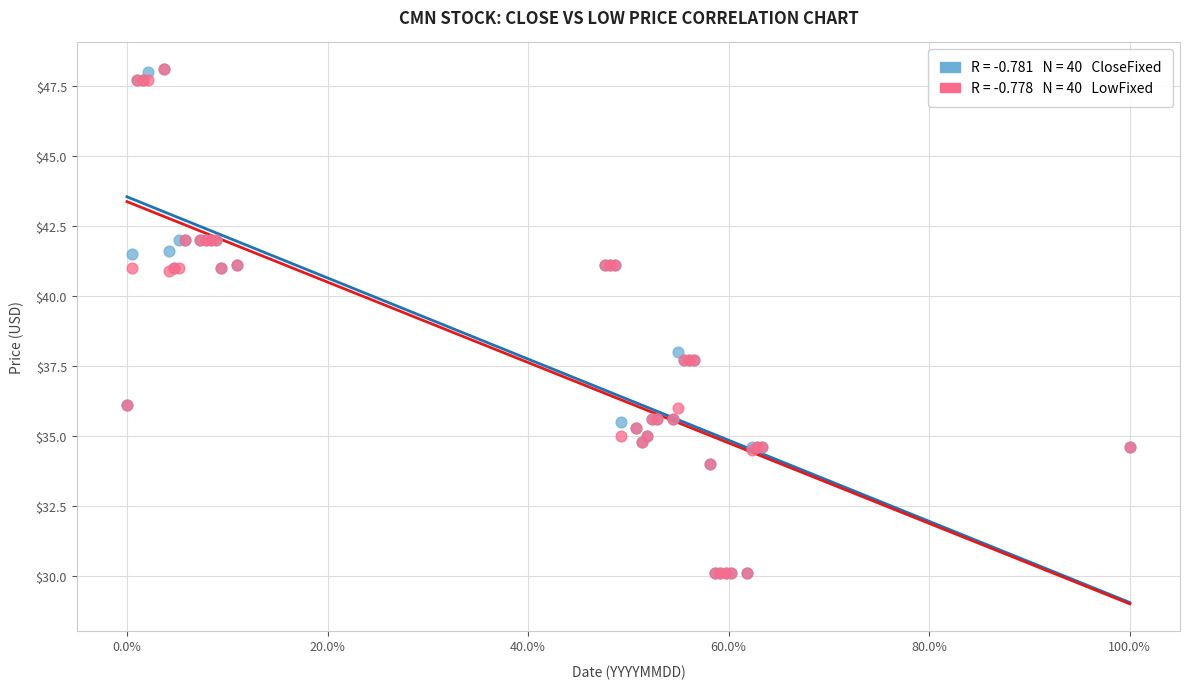

Across all series, what Y value is closest to 39?

38.0